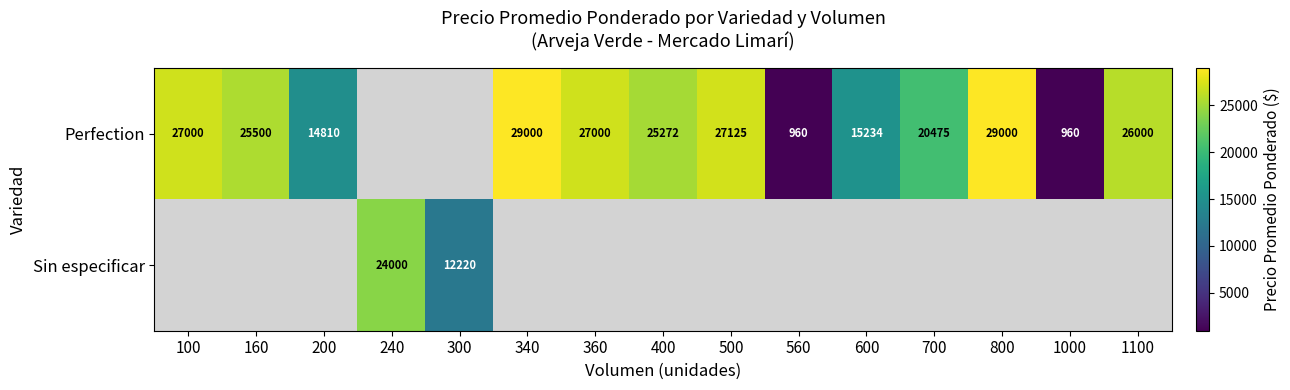

The Perfection series shows 12659.8 at 400. True or false?

False